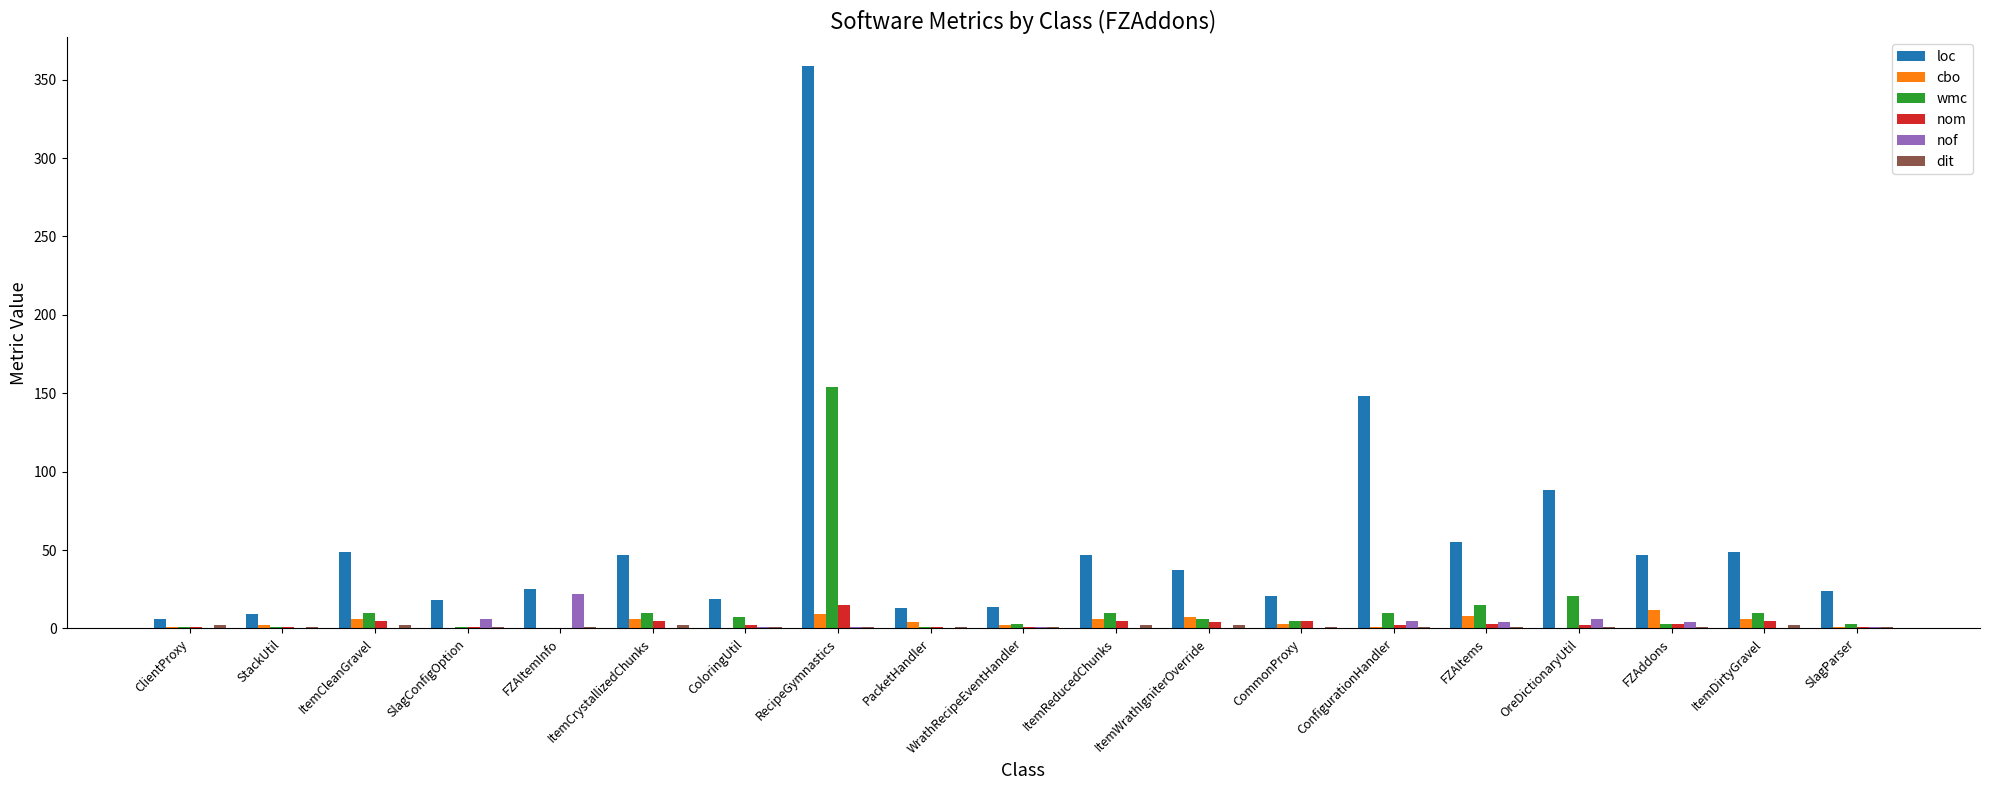

What is the maximum value for wmc?

154